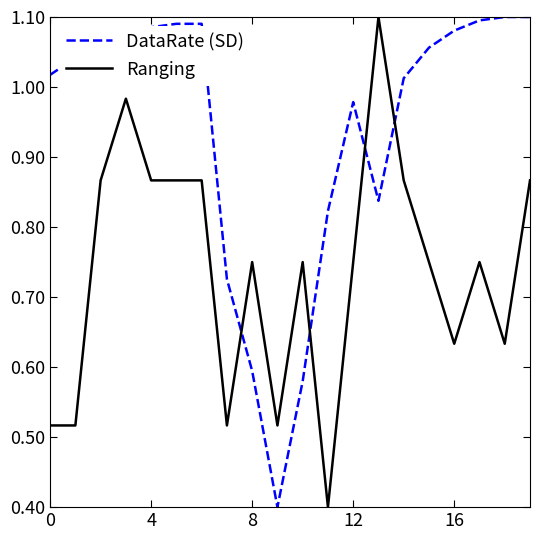

What is the smallest value displayed?

0.4